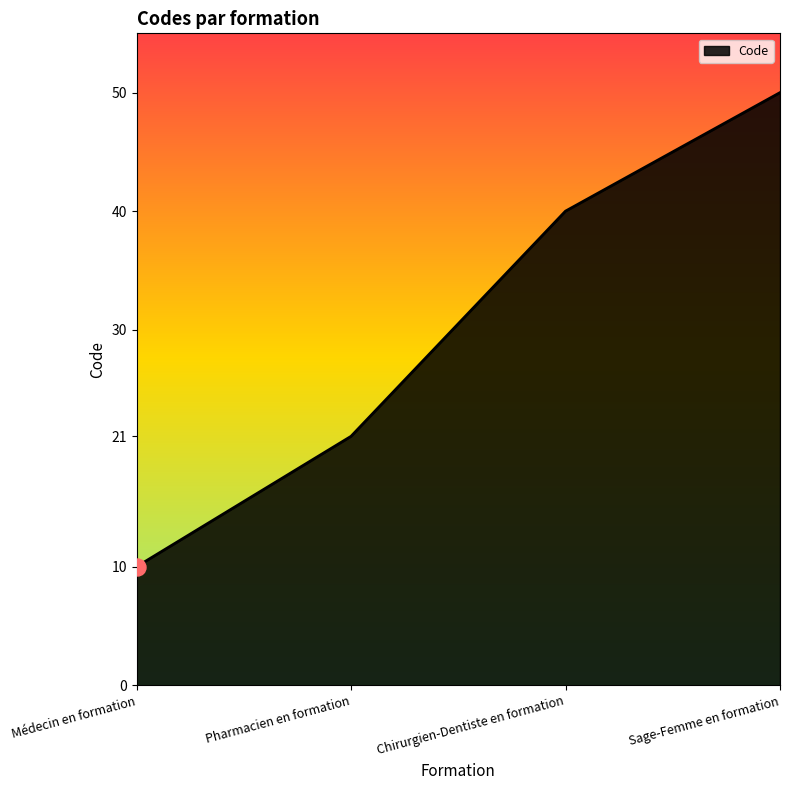

Which has a higher value, Médecin en formation or Chirurgien-Dentiste en formation?

Chirurgien-Dentiste en formation